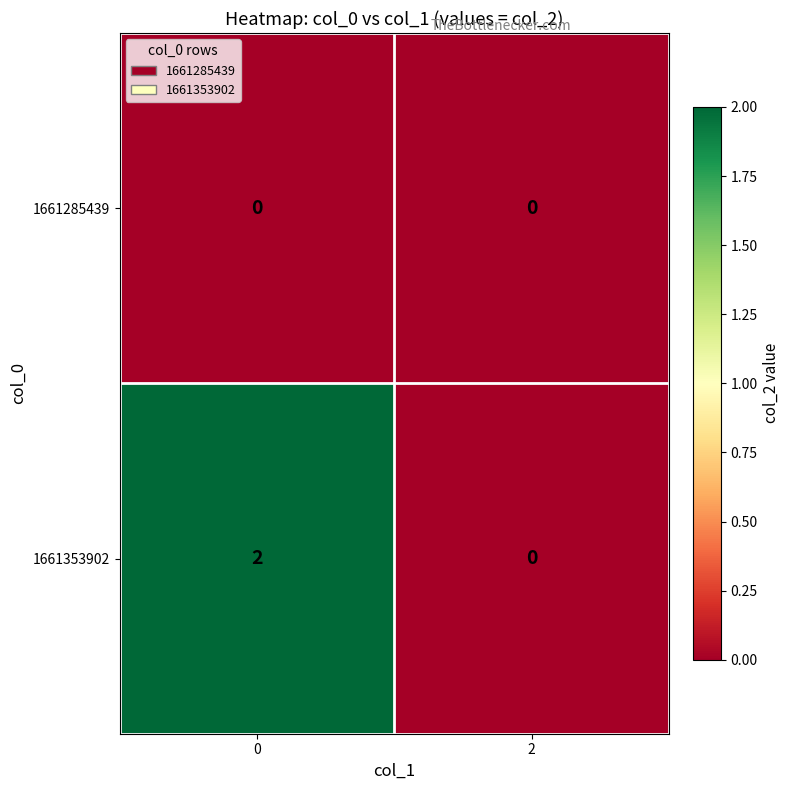

Which series changed the most between 0 and 2?

1661353902